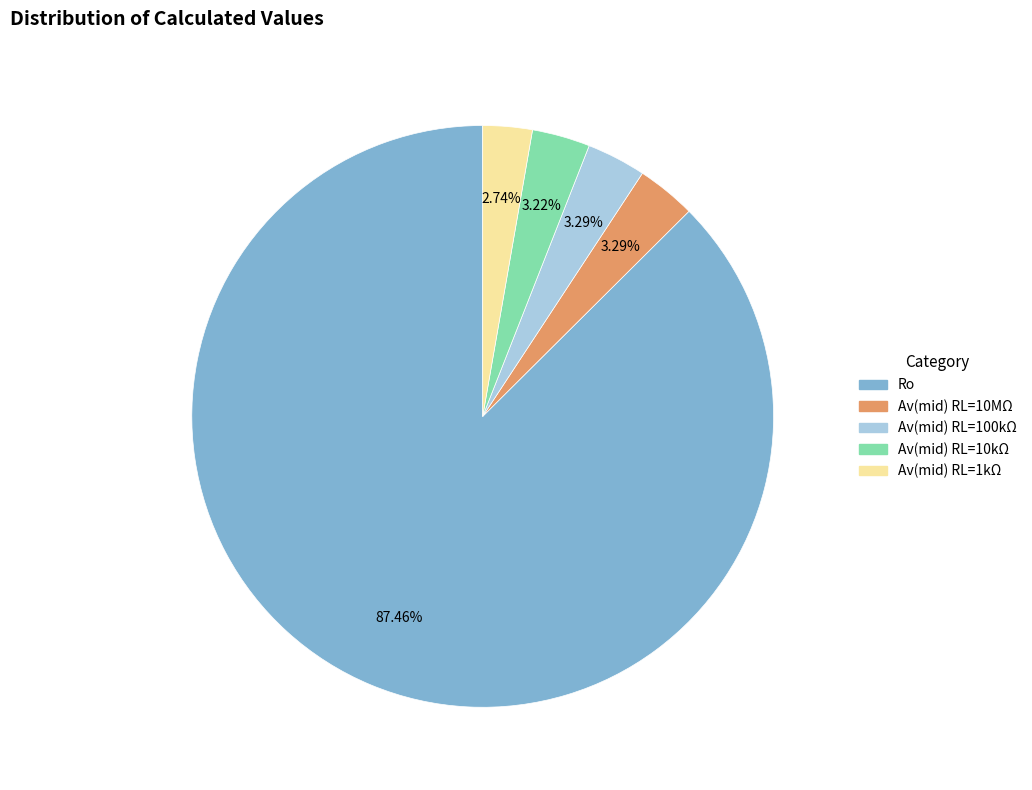

Which slice is the largest?

Ro